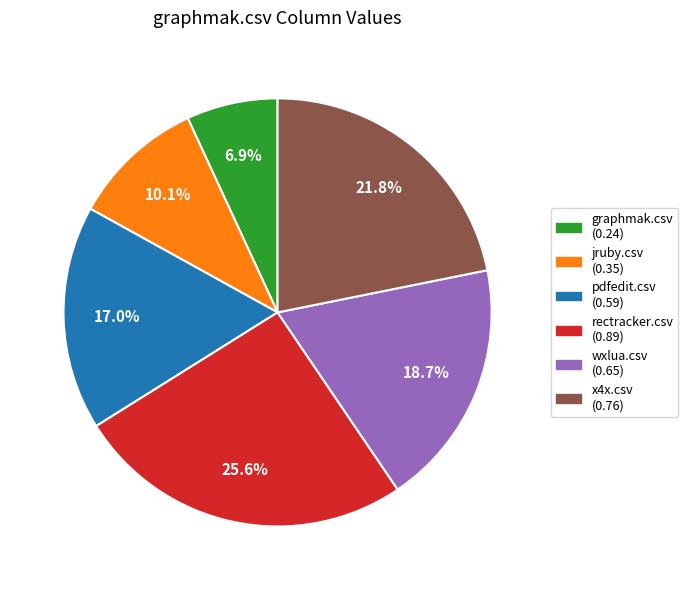

What is the largest slice in the pie chart?

rectracker.csv